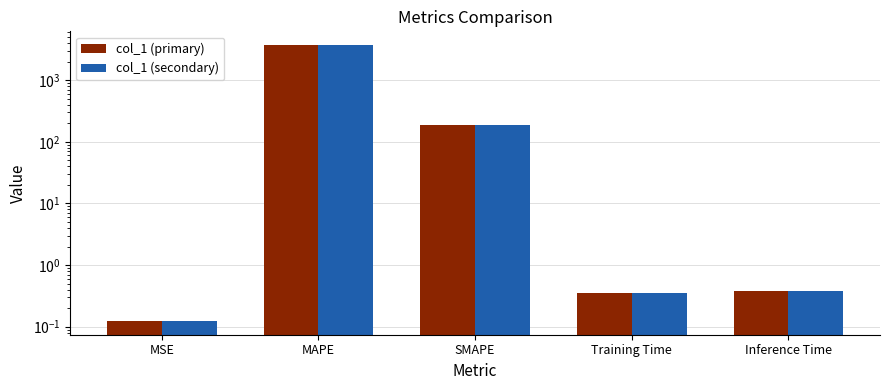

Which label corresponds to the smallest value in the chart?

MSE